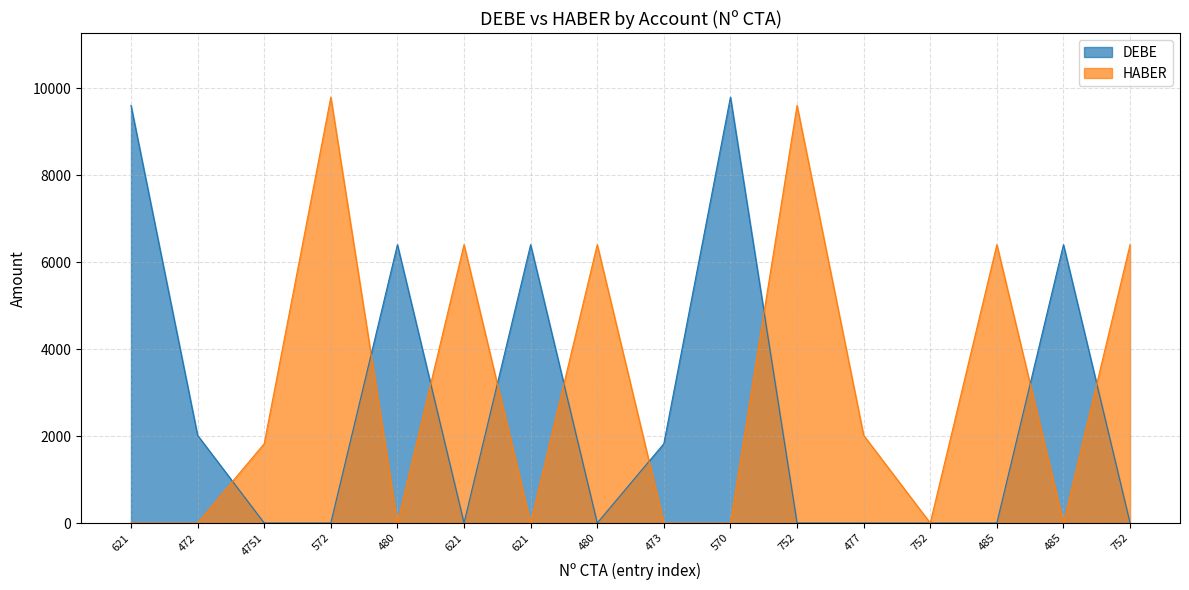

What is the label of the 3rd point from the right?

485